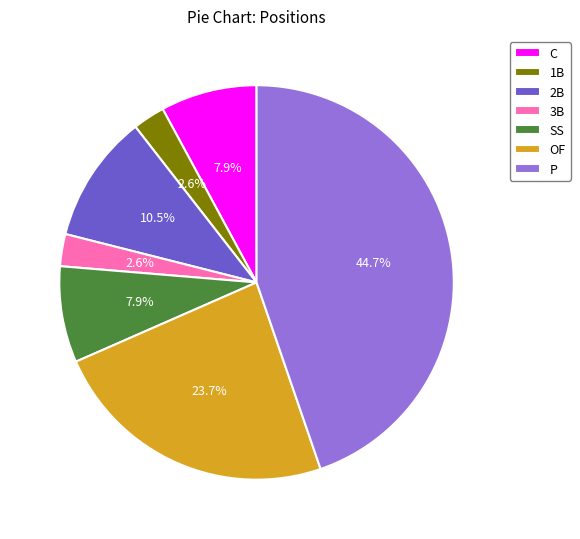

Is there any slice that represents more than half of the pie?

No